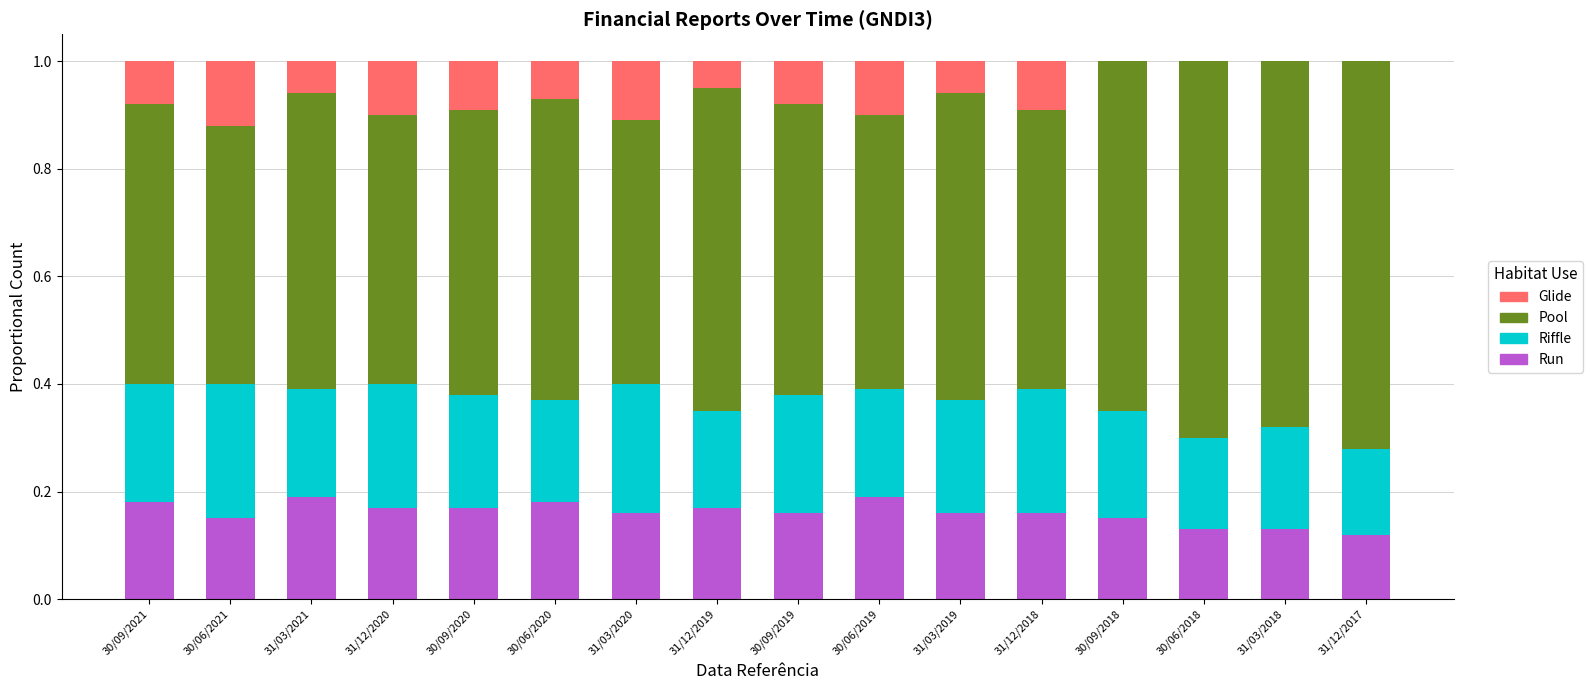

What is the total value across all series at 31/12/2017?

1.0